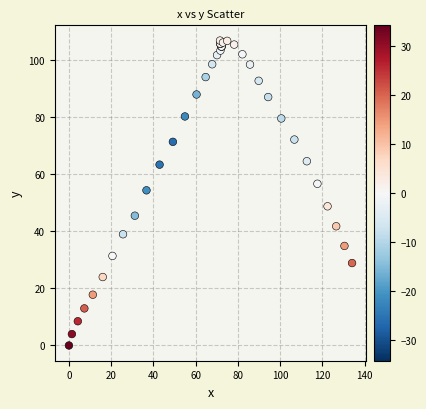

What Y value in the scatter plot is closest to 53?

54.4